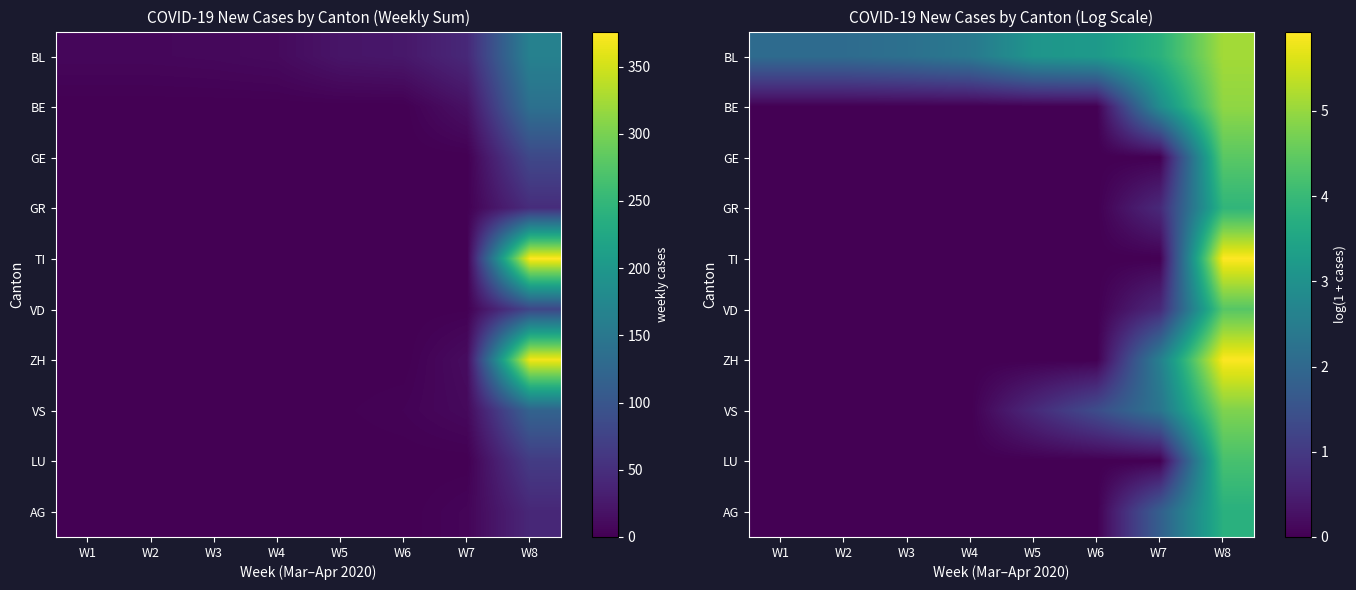

The value of AG at W4 is -1.9. True or false?

False